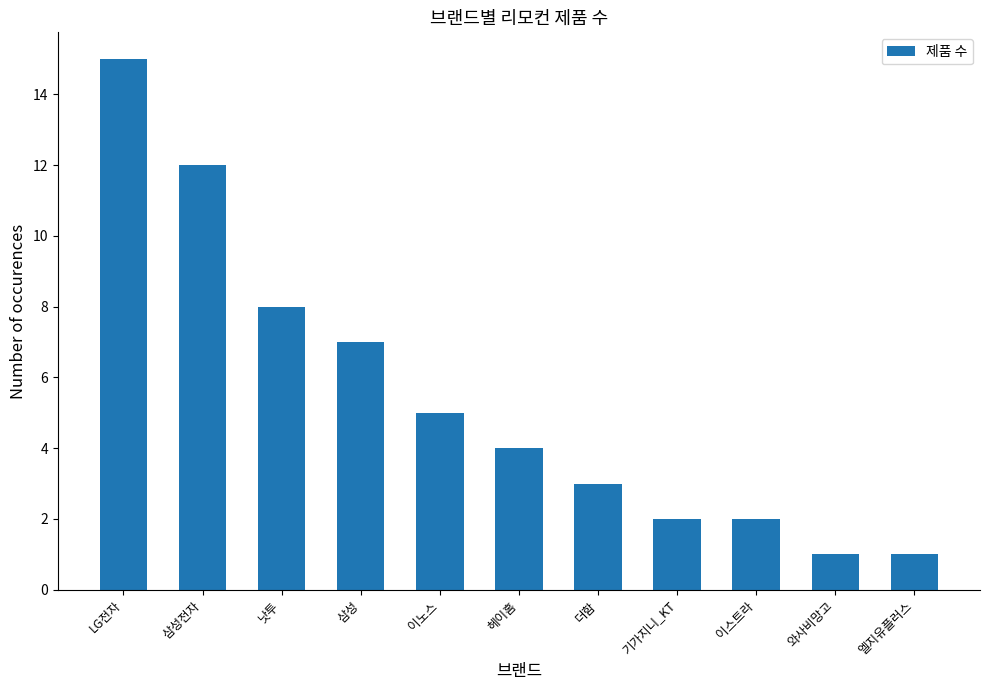

What is the average value?

5